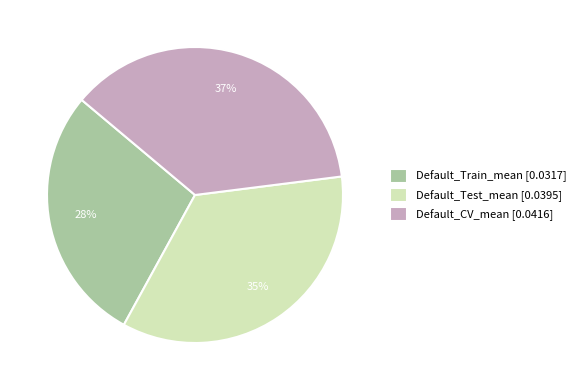

How many slices are in this pie chart?

3